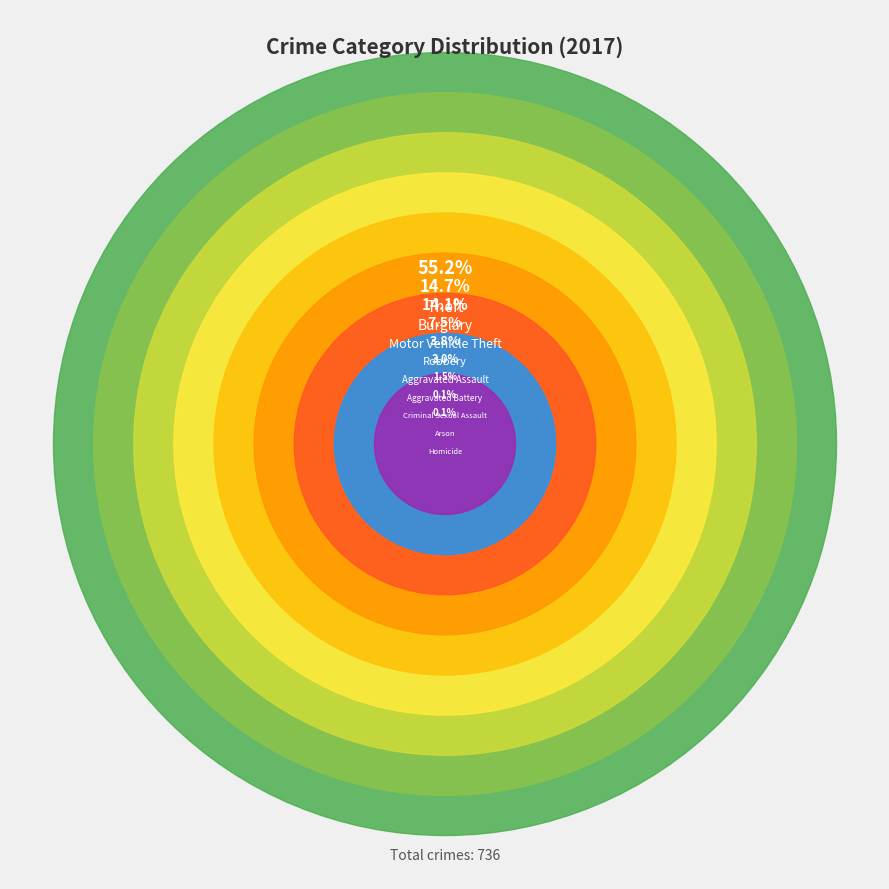

What percentage is NOT represented by Homicide?

99.9%